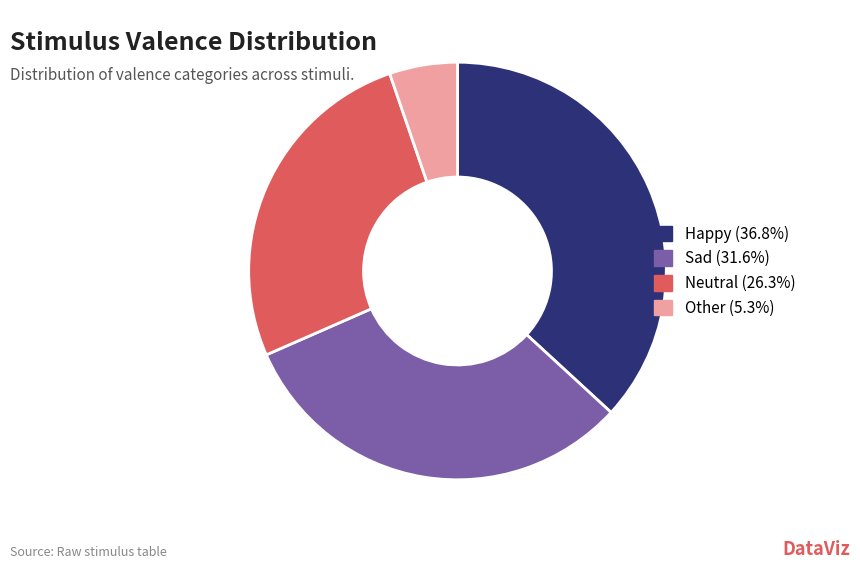

Is the sum of Happy (36.8%) and Other (5.3%) greater than half?

No